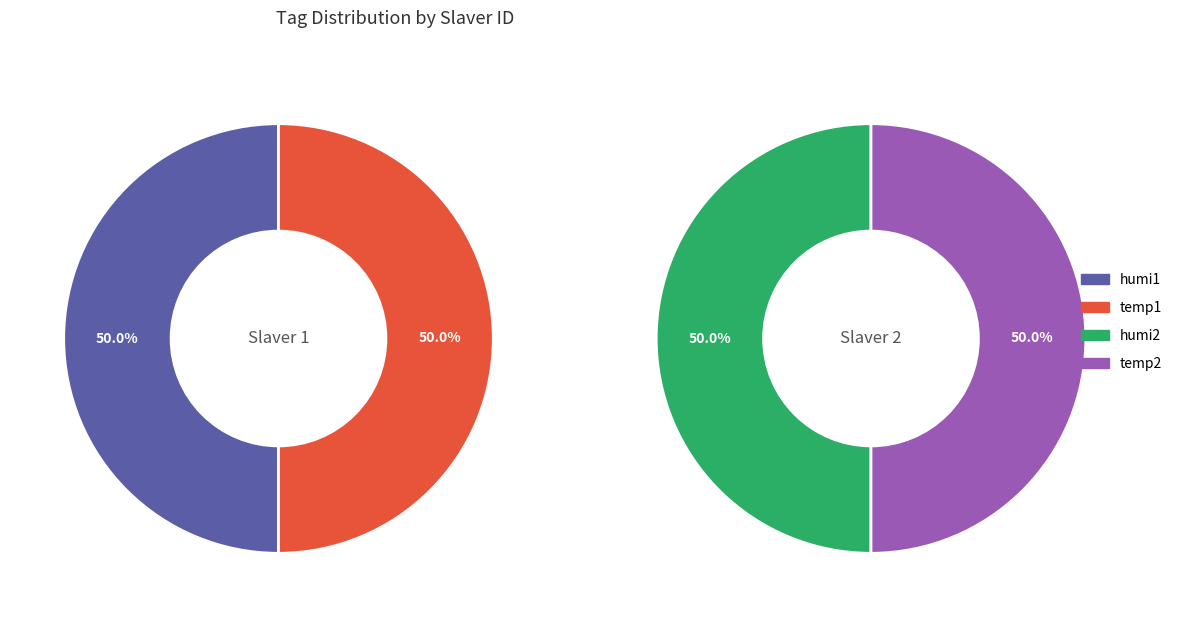

The humi2 slice represents 24% of the pie. True or false?

False